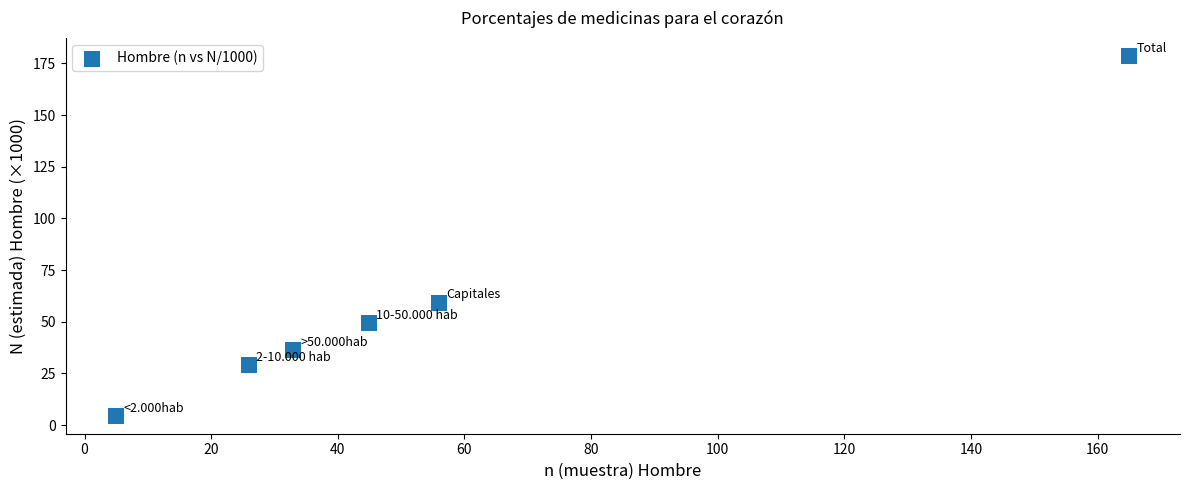

What is the range of Y values (max minus min)?

174.1